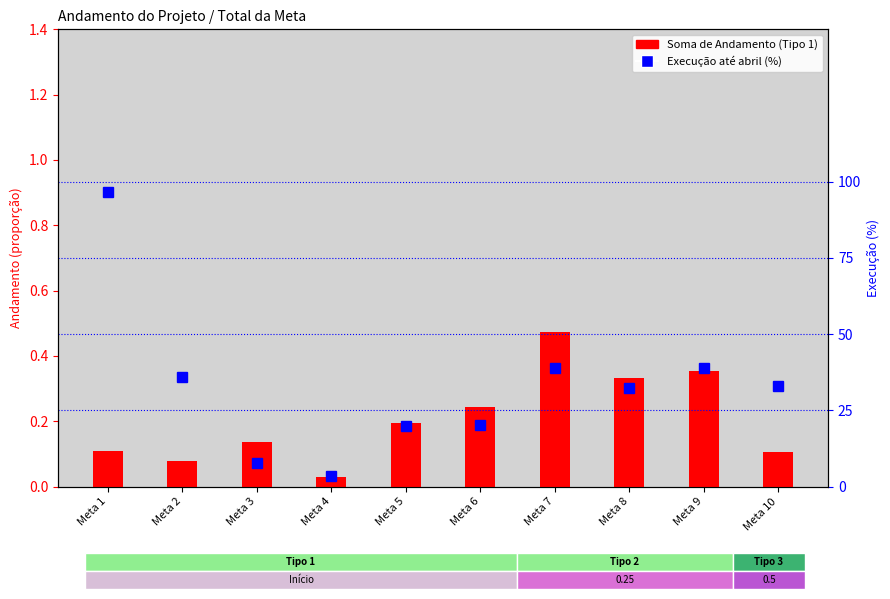

True or false: Execução até abril (%) has a value of 3.6 at Meta 4.

True